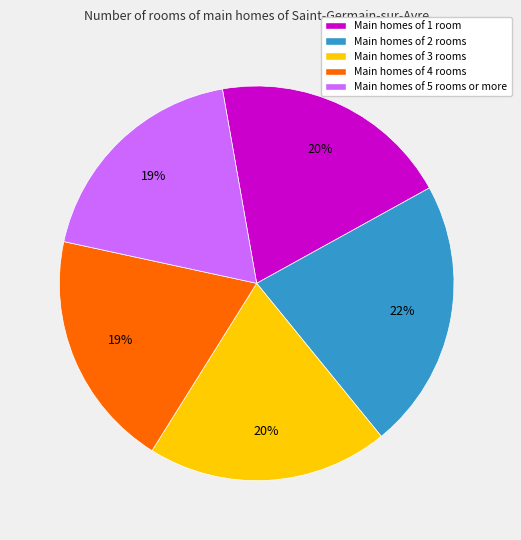

How many slices are in this pie chart?

5